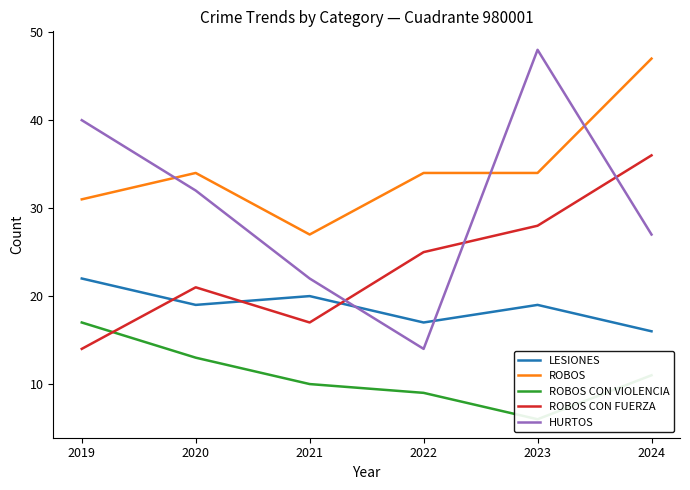

Does the chart display data point markers on the line(s)?

No